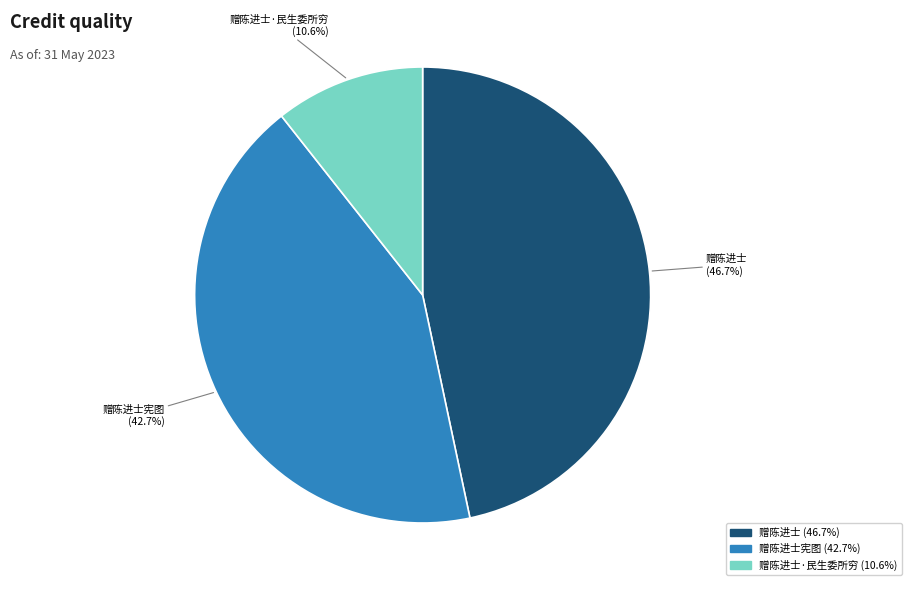

Is there a majority slice in this chart?

No